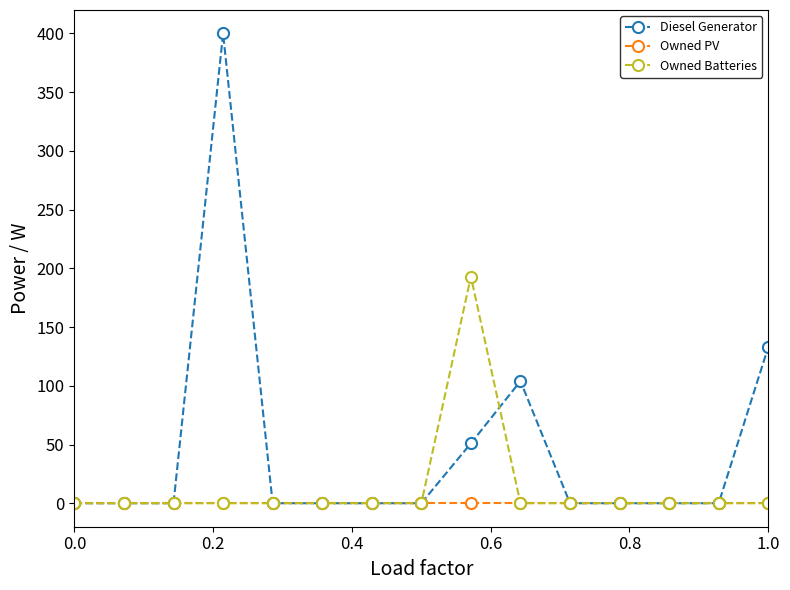

At how many categories does at least one series exceed 17?

4